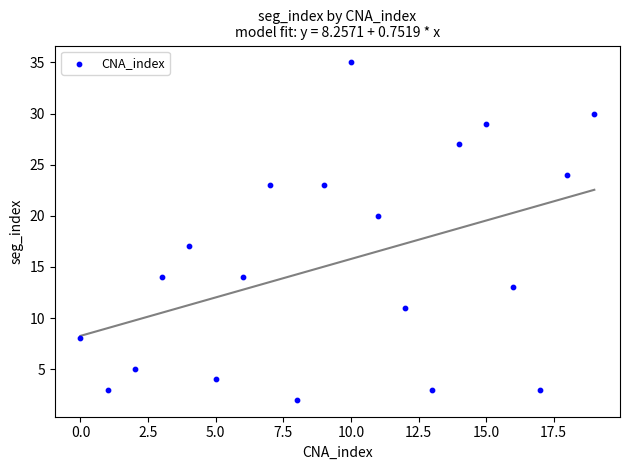

What is the range of Y values (max minus min)?

33